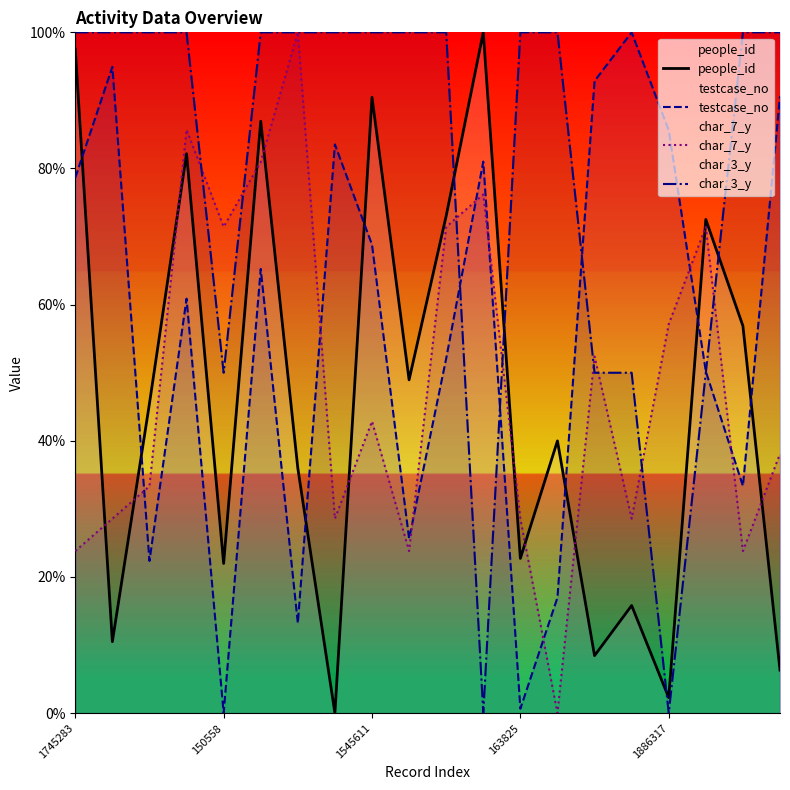

How many data points in testcase_no are less than 65?

10